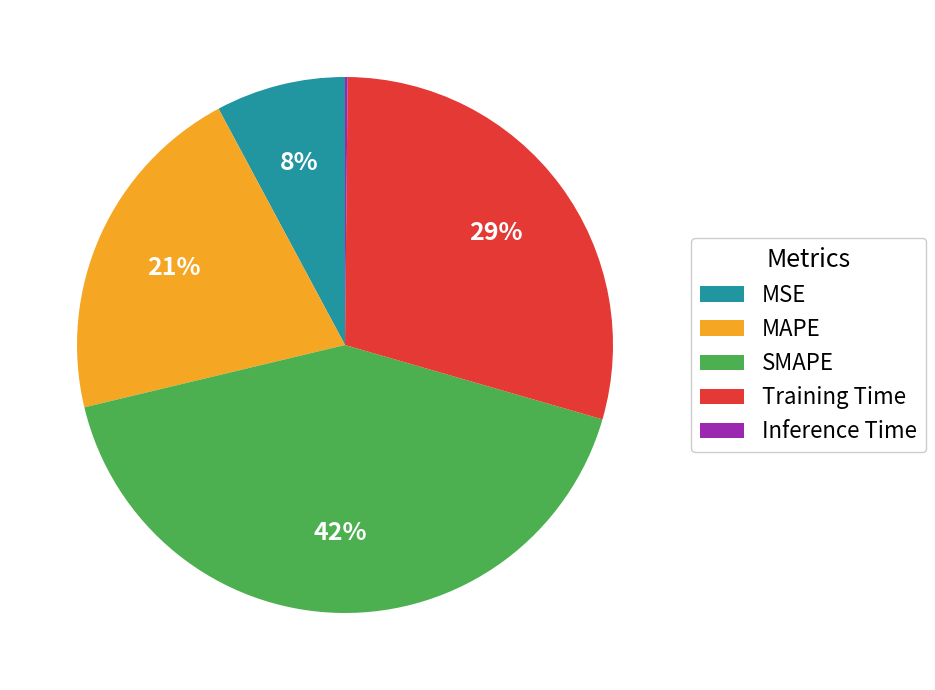

Combined, do MSE and Training Time account for over 50%?

No